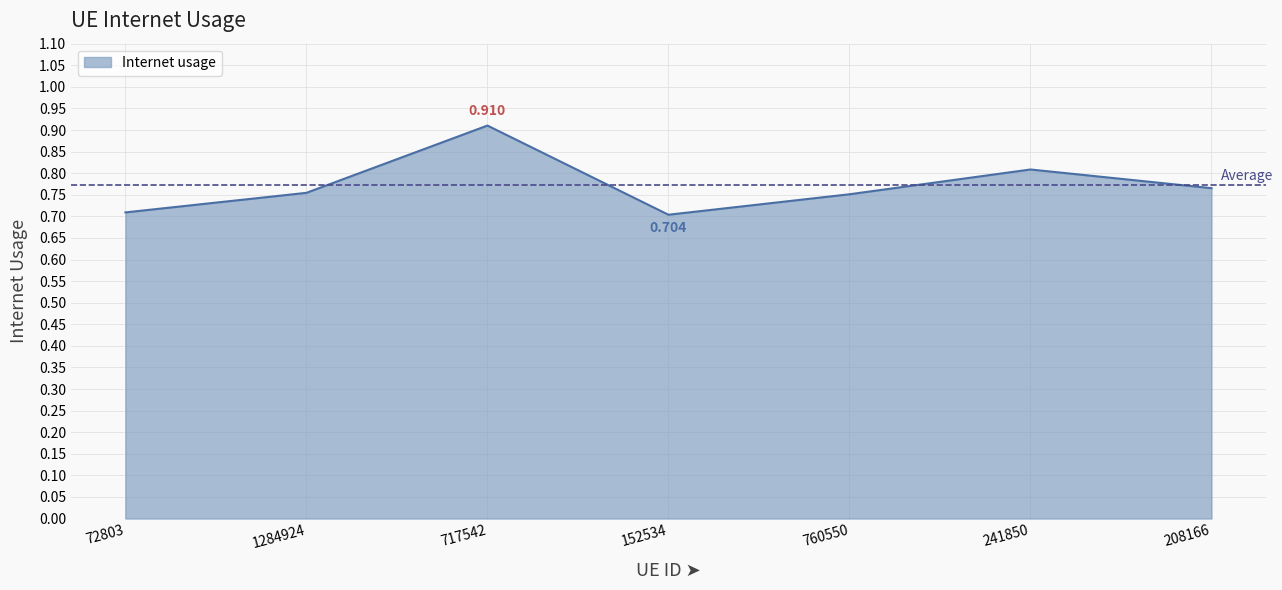

Count the number of categories in the chart.

7